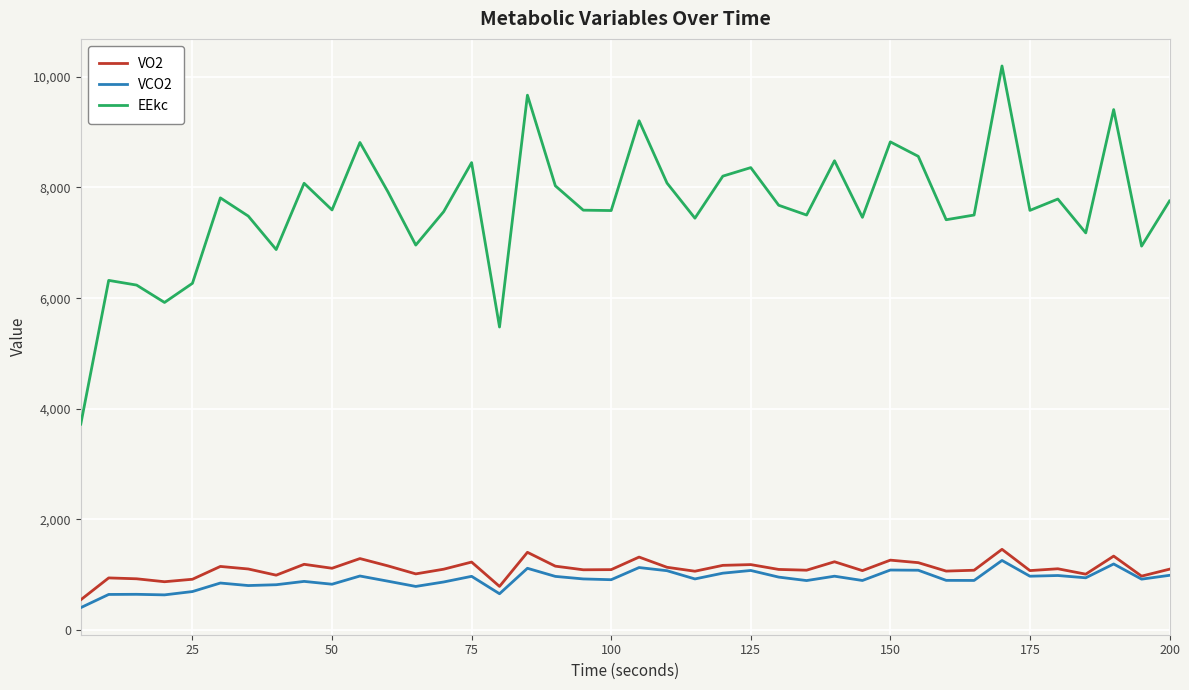

True or false: VCO2 and EEkc cross at least once.

False